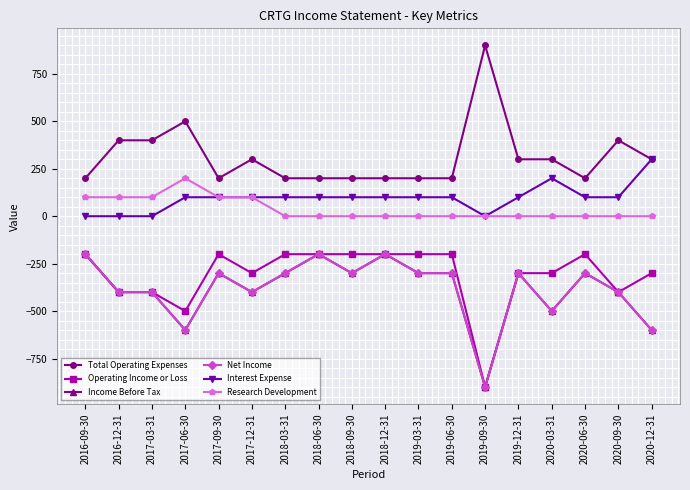

Reading right to left, extract all data points from this chart.

Total Operating Expenses: 2020-12-31=300	2020-09-30=400	2020-06-30=200	2020-03-31=300	2019-12-31=300	2019-09-30=900	2019-06-30=200	2019-03-31=200	2018-12-31=200	2018-09-30=200	2018-06-30=200	2018-03-31=200	2017-12-31=300	2017-09-30=200	2017-06-30=500	2017-03-31=400	2016-12-31=400	2016-09-30=200
Operating Income or Loss: 2020-12-31=-300	2020-09-30=-400	2020-06-30=-200	2020-03-31=-300	2019-12-31=-300	2019-09-30=-900	2019-06-30=-200	2019-03-31=-200	2018-12-31=-200	2018-09-30=-200	2018-06-30=-200	2018-03-31=-200	2017-12-31=-300	2017-09-30=-200	2017-06-30=-500	2017-03-31=-400	2016-12-31=-400	2016-09-30=-200
Income Before Tax: 2020-12-31=-600	2020-09-30=-400	2020-06-30=-300	2020-03-31=-500	2019-12-31=-300	2019-09-30=-900	2019-06-30=-300	2019-03-31=-300	2018-12-31=-200	2018-09-30=-300	2018-06-30=-200	2018-03-31=-300	2017-12-31=-400	2017-09-30=-300	2017-06-30=-600	2017-03-31=-400	2016-12-31=-400	2016-09-30=-200
Net Income: 2020-12-31=-600	2020-09-30=-400	2020-06-30=-300	2020-03-31=-500	2019-12-31=-300	2019-09-30=-900	2019-06-30=-300	2019-03-31=-300	2018-12-31=-200	2018-09-30=-300	2018-06-30=-200	2018-03-31=-300	2017-12-31=-400	2017-09-30=-300	2017-06-30=-600	2017-03-31=-400	2016-12-31=-400	2016-09-30=-200
Interest Expense: 2020-12-31=300	2020-09-30=100	2020-06-30=100	2020-03-31=200	2019-12-31=100	2019-09-30=0	2019-06-30=100	2019-03-31=100	2018-12-31=100	2018-09-30=100	2018-06-30=100	2018-03-31=100	2017-12-31=100	2017-09-30=100	2017-06-30=100	2017-03-31=0	2016-12-31=0	2016-09-30=0
Research Development: 2020-12-31=0	2020-09-30=0	2020-06-30=0	2020-03-31=0	2019-12-31=0	2019-09-30=0	2019-06-30=0	2019-03-31=0	2018-12-31=0	2018-09-30=0	2018-06-30=0	2018-03-31=0	2017-12-31=100	2017-09-30=100	2017-06-30=200	2017-03-31=100	2016-12-31=100	2016-09-30=100